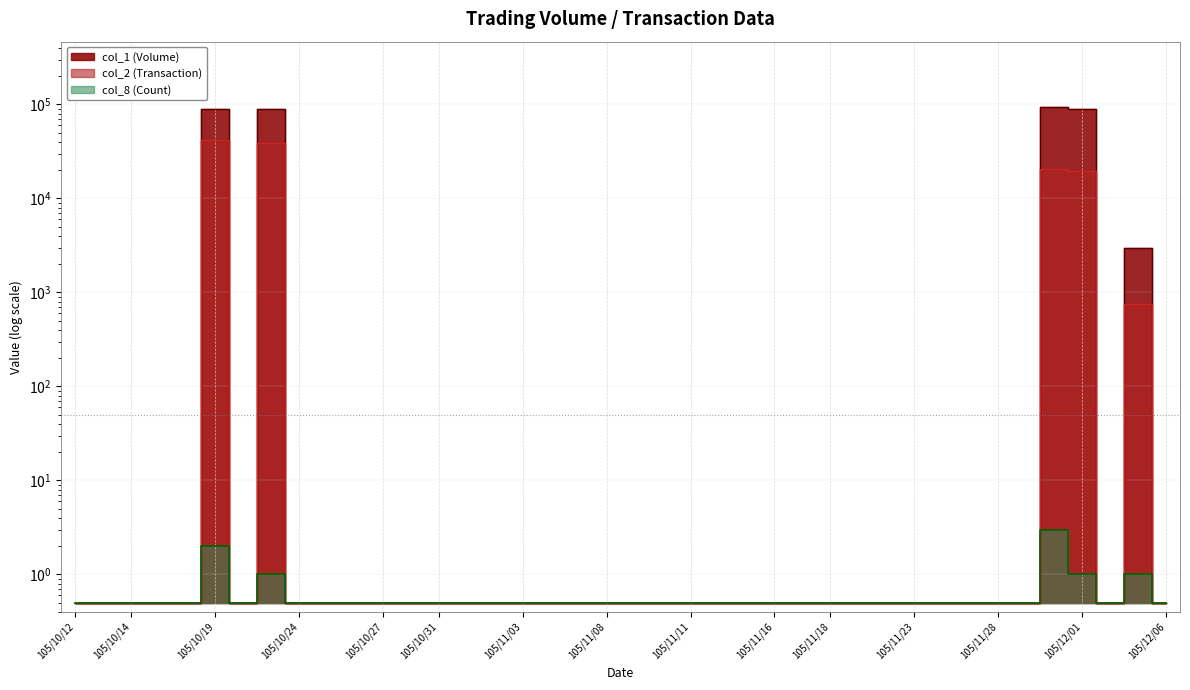

List the series in order of their overall mean, lowest first.

col_8 (Count), col_2 (Transaction), col_1 (Volume)